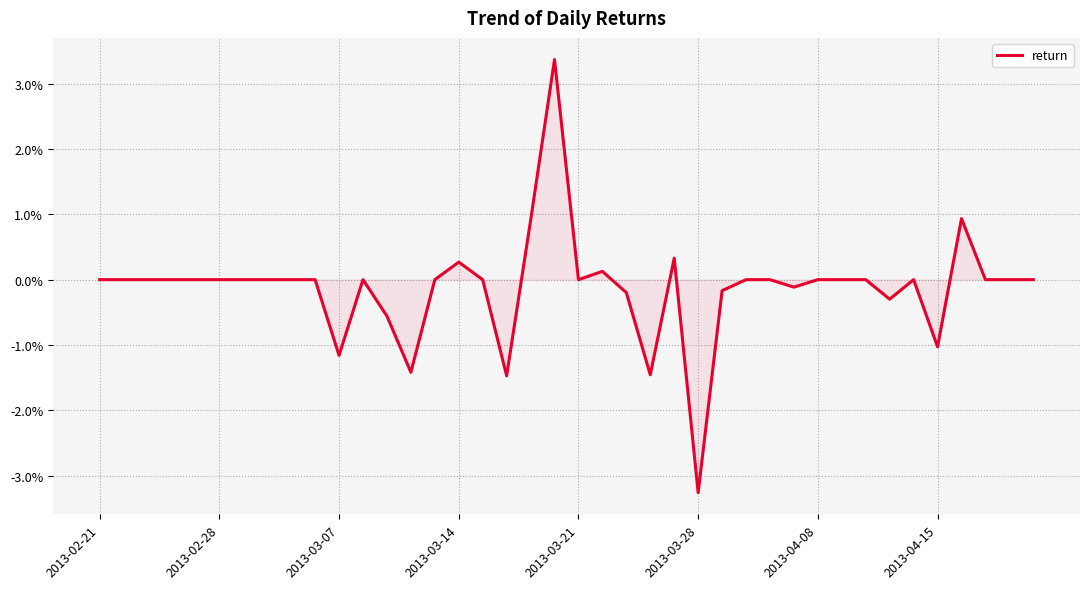

Where is the data nearest to the value 0?

2013-02-21